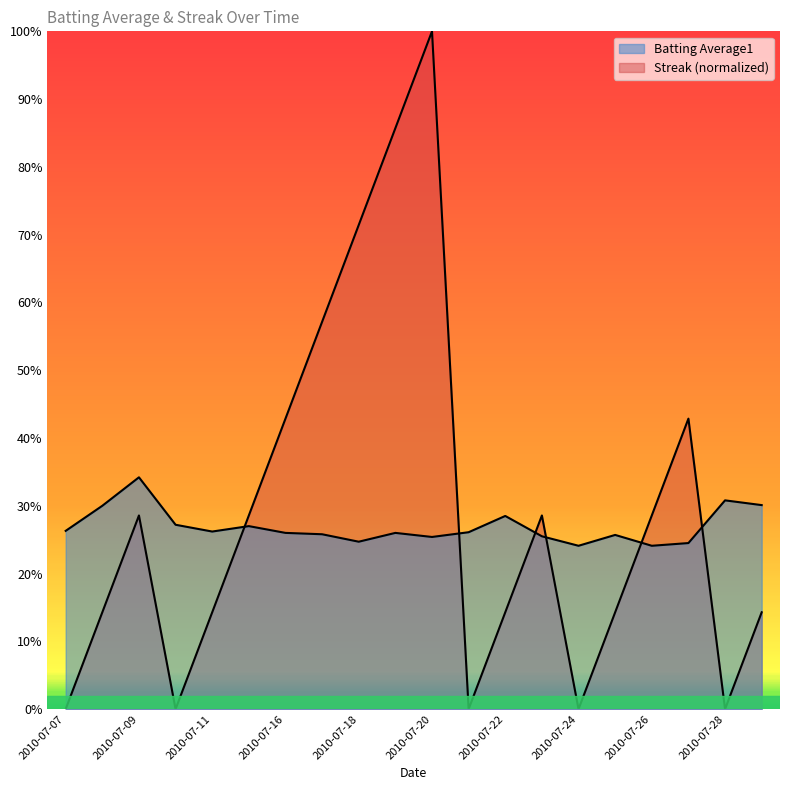

Reading right to left, transcribe all the data shown in this chart.

Batting Average1: 2010-07-29=0.3	2010-07-28=0.3	2010-07-27=0.2	2010-07-26=0.2	2010-07-25=0.3	2010-07-24=0.2	2010-07-23=0.3	2010-07-22=0.3	2010-07-21=0.3	2010-07-20=0.3	2010-07-19=0.3	2010-07-18=0.2	2010-07-17=0.3	2010-07-16=0.3	2010-07-15=0.3	2010-07-11=0.3	2010-07-10=0.3	2010-07-09=0.3	2010-07-08=0.3	2010-07-07=0.3
Streak: 2010-07-29=0.1	2010-07-28=0.0	2010-07-27=0.4	2010-07-26=0.3	2010-07-25=0.1	2010-07-24=0.0	2010-07-23=0.3	2010-07-22=0.1	2010-07-21=0.0	2010-07-20=1.0	2010-07-19=0.9	2010-07-18=0.7	2010-07-17=0.6	2010-07-16=0.4	2010-07-15=0.3	2010-07-11=0.1	2010-07-10=0.0	2010-07-09=0.3	2010-07-08=0.1	2010-07-07=0.0